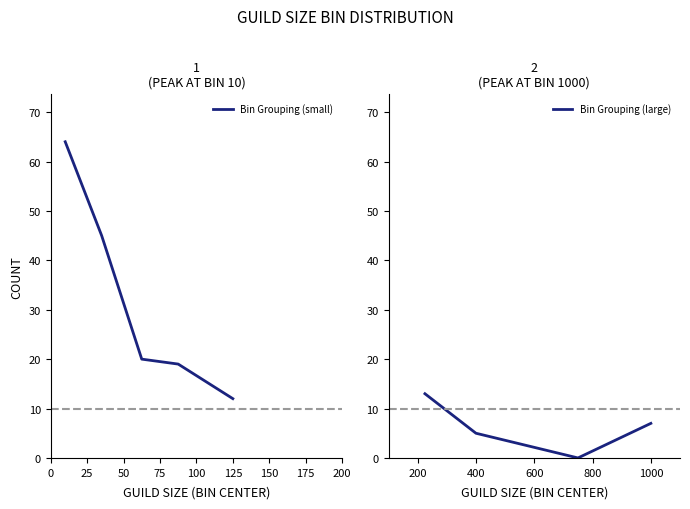

What is the difference between the maximum and minimum values?

64